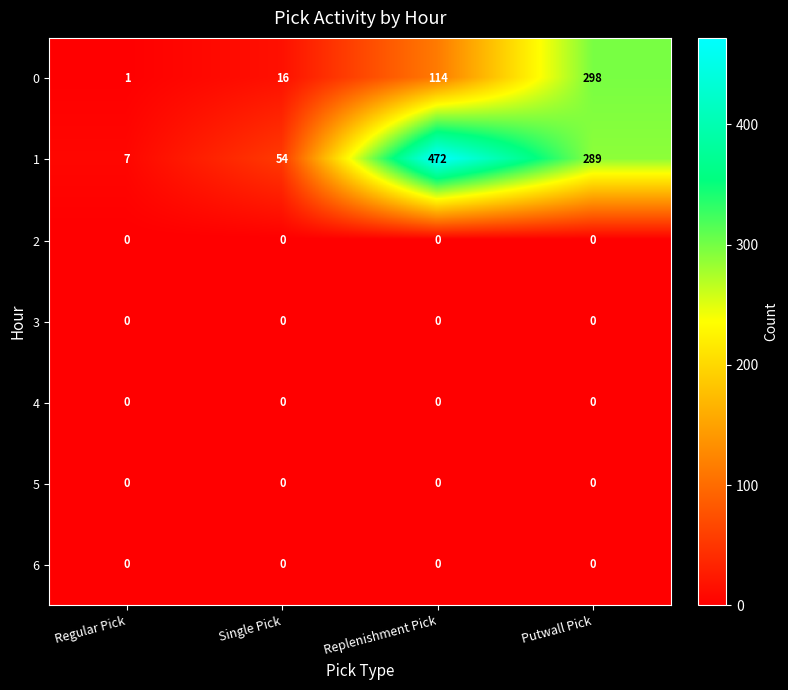

Between Replenishment Pick and Putwall Pick, which series saw the biggest shift?

0